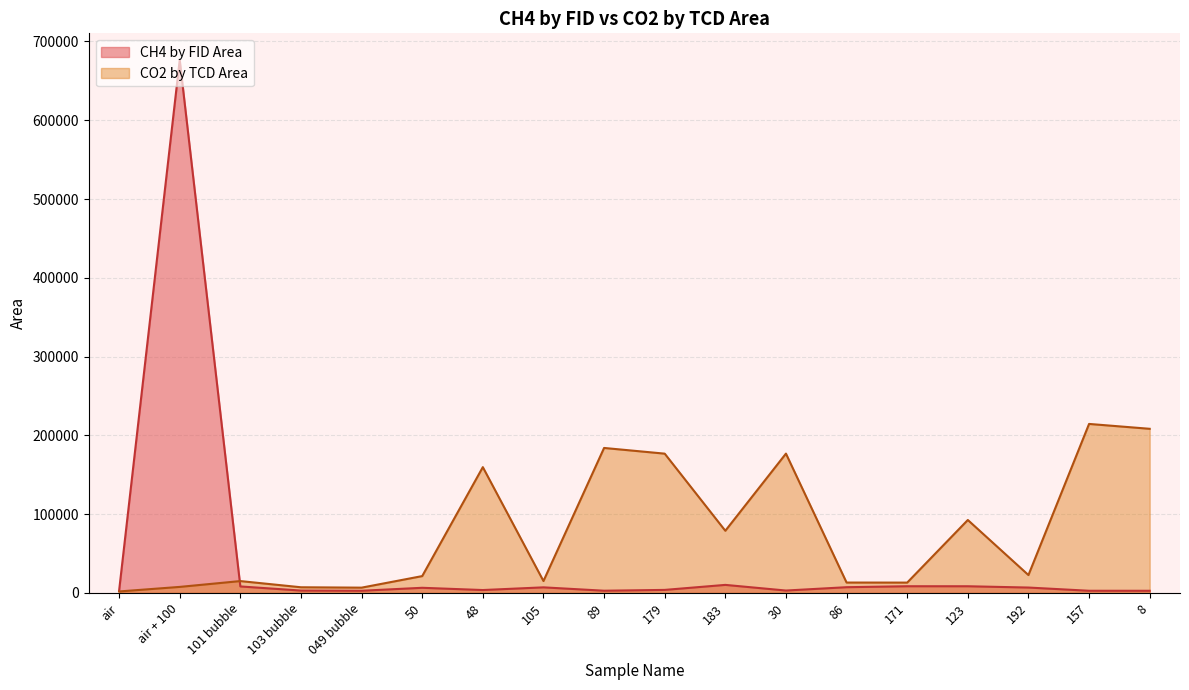

What is the label of the 15th point from the right?

103 bubble